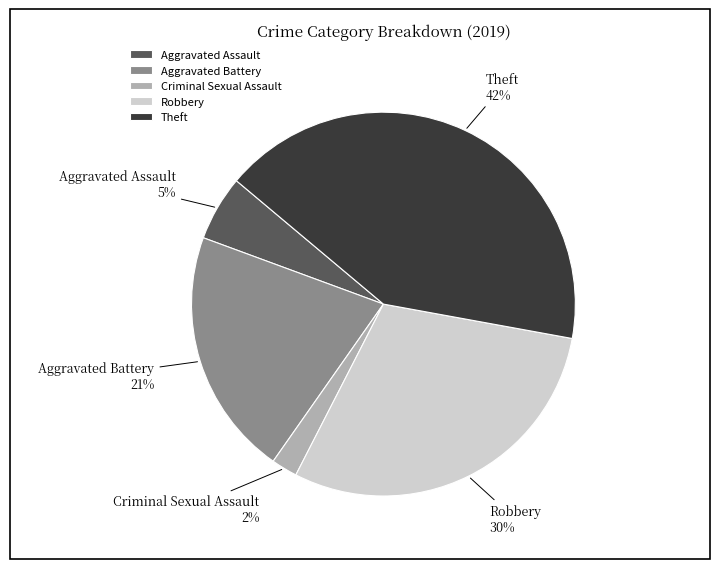

To the nearest percent, what is the combined percentage of Theft and Aggravated Battery?

63%